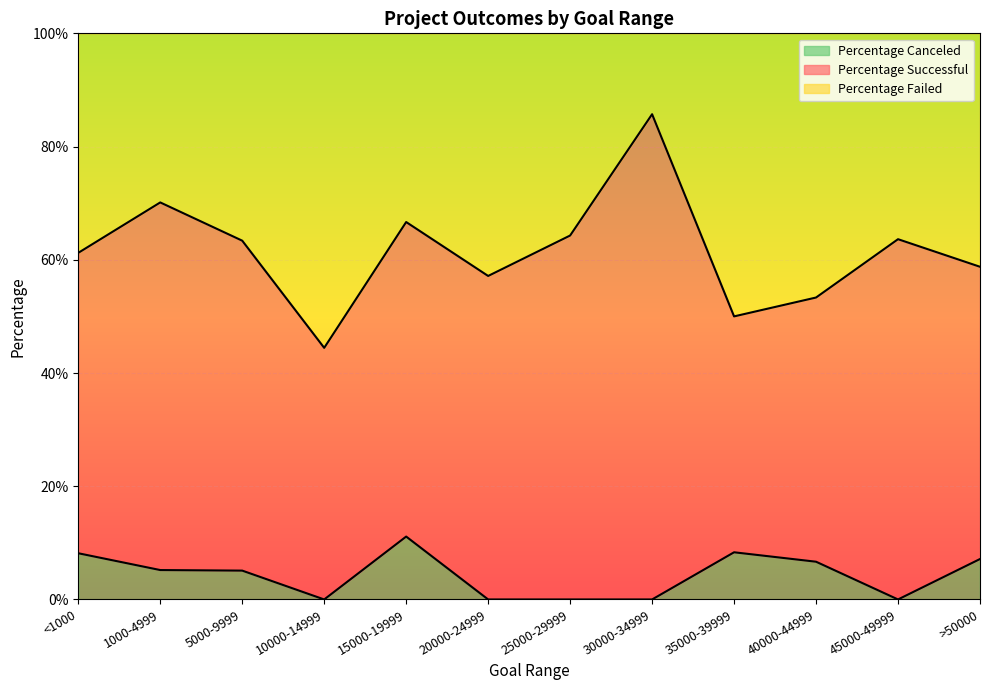

Which has a higher value, 10000-14999 or 45000-49999?

45000-49999